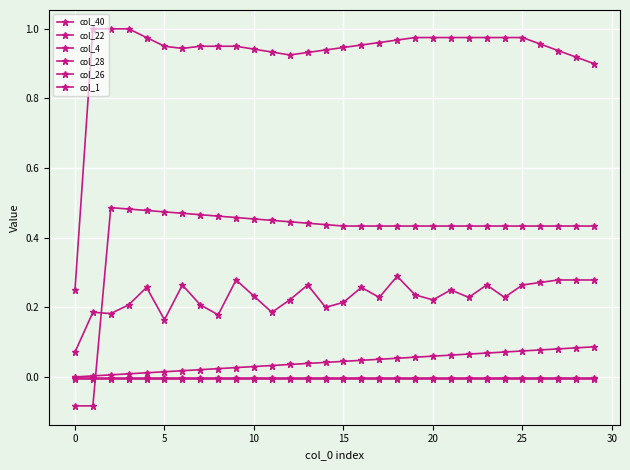

How many data points does each series have?

30